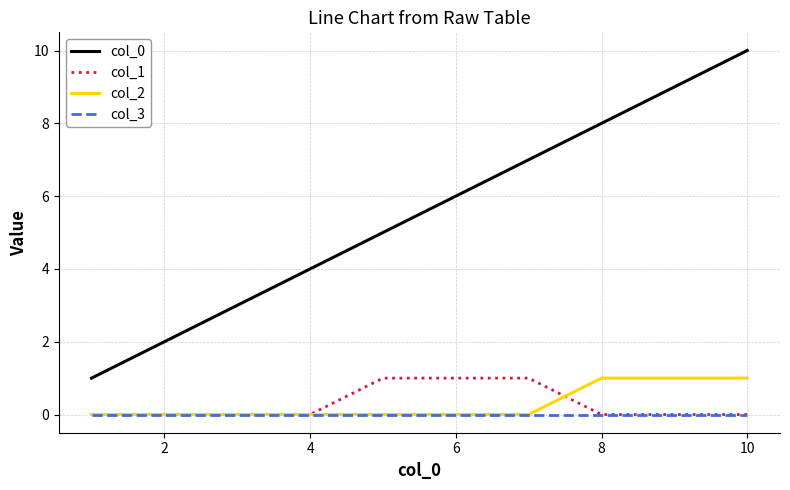

Does the chart have visible grid lines?

Yes